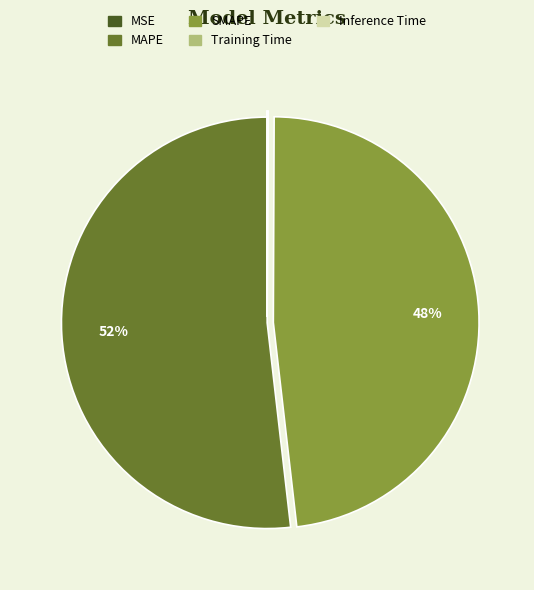

Which slice is the largest?

MAPE